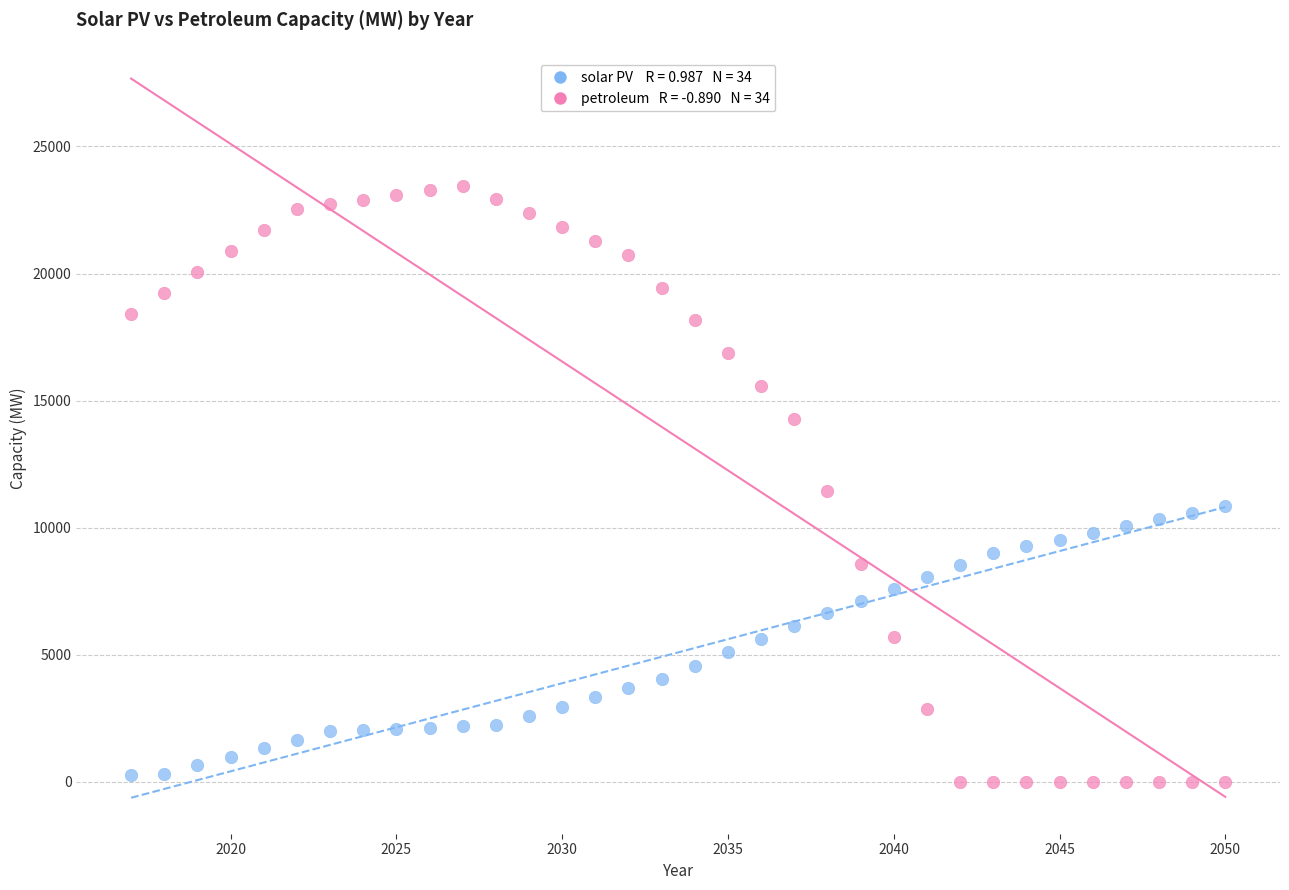

Across all data points, what is the range of Y values (max minus min)?

23462.8